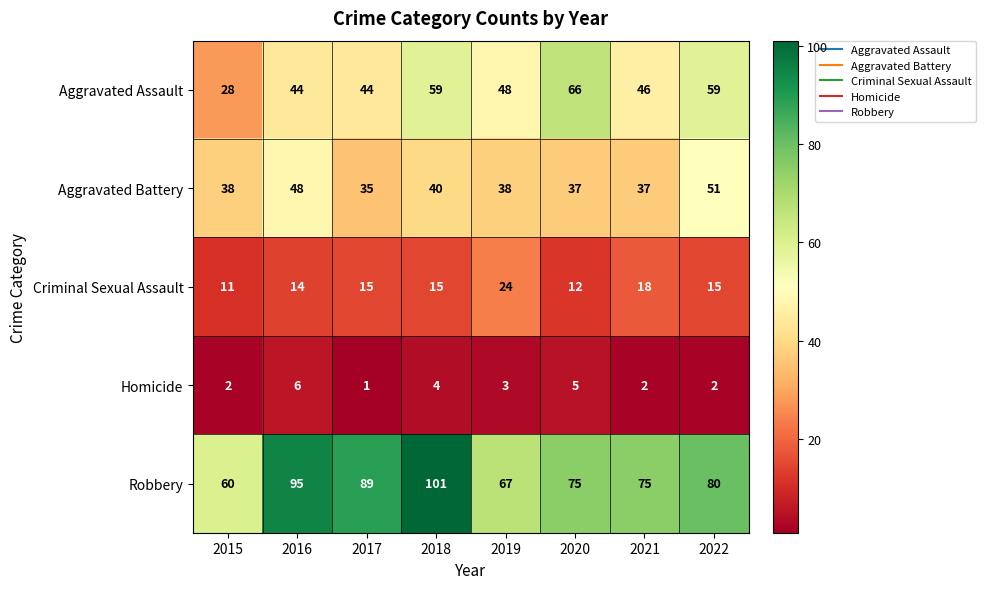

Rank the series by their maximum value, from lowest to highest.

Homicide, Criminal Sexual Assault, Aggravated Battery, Aggravated Assault, Robbery